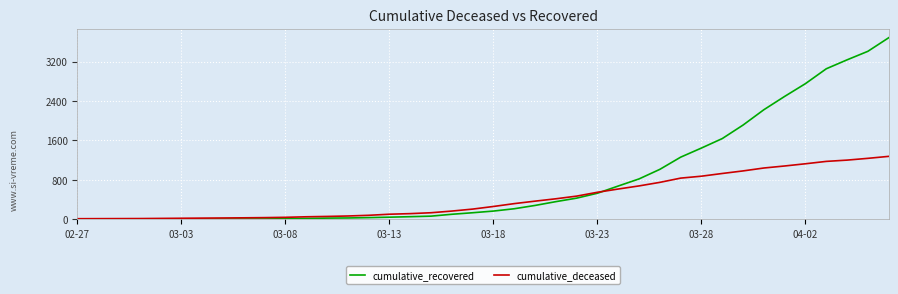

What is the difference between the maximum and minimum values in the cumulative_deceased series?

1264